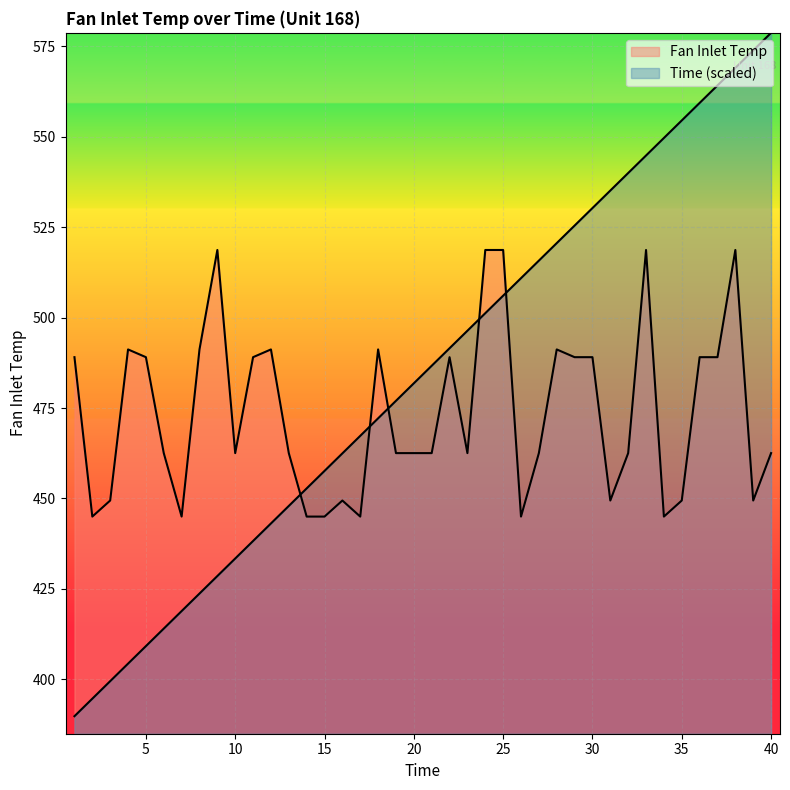

How many distinct data groups are displayed?

2